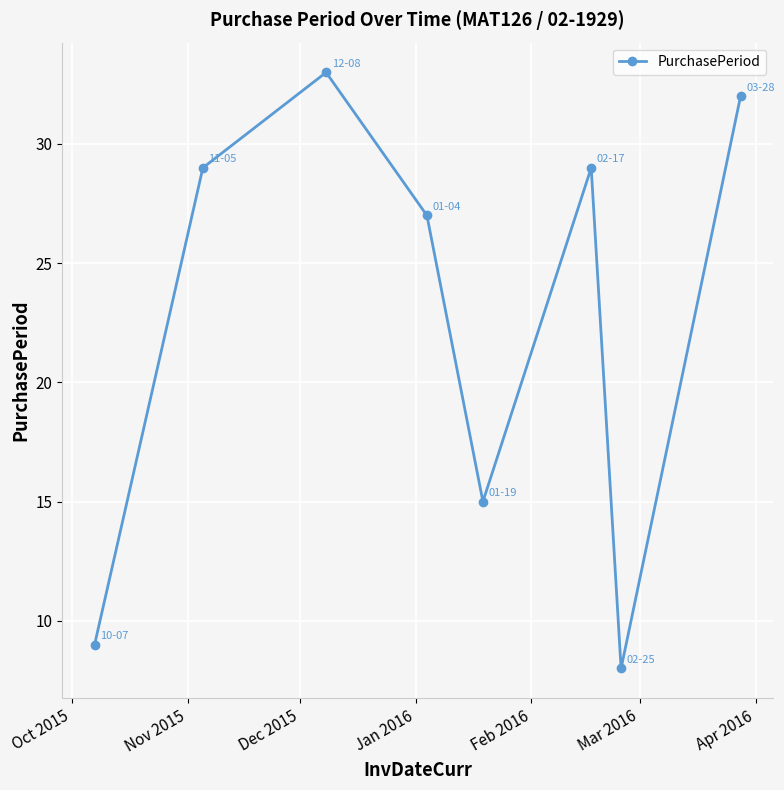

What is the greatest value displayed?

33